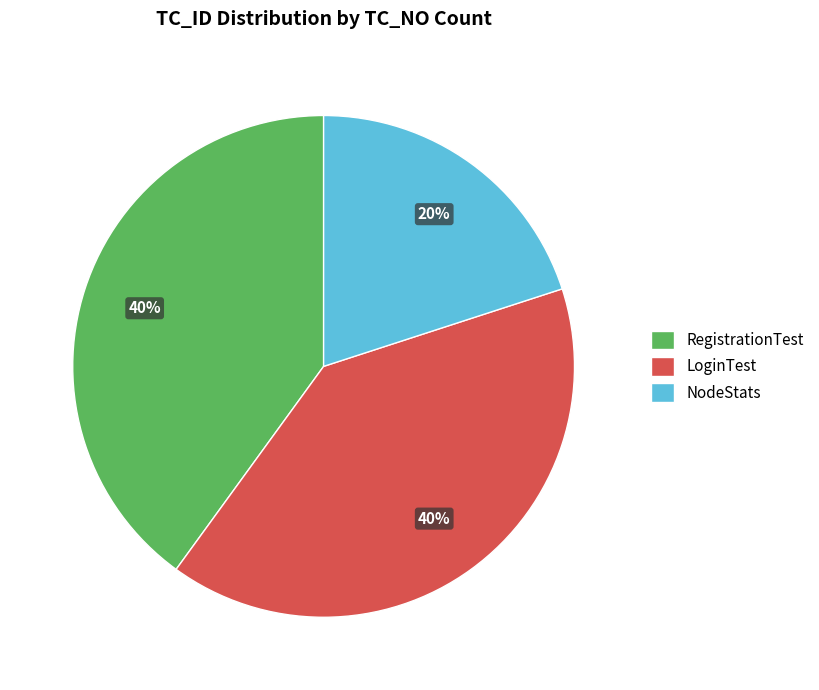

To the nearest percent, what is the combined percentage of NodeStats and RegistrationTest?

60%